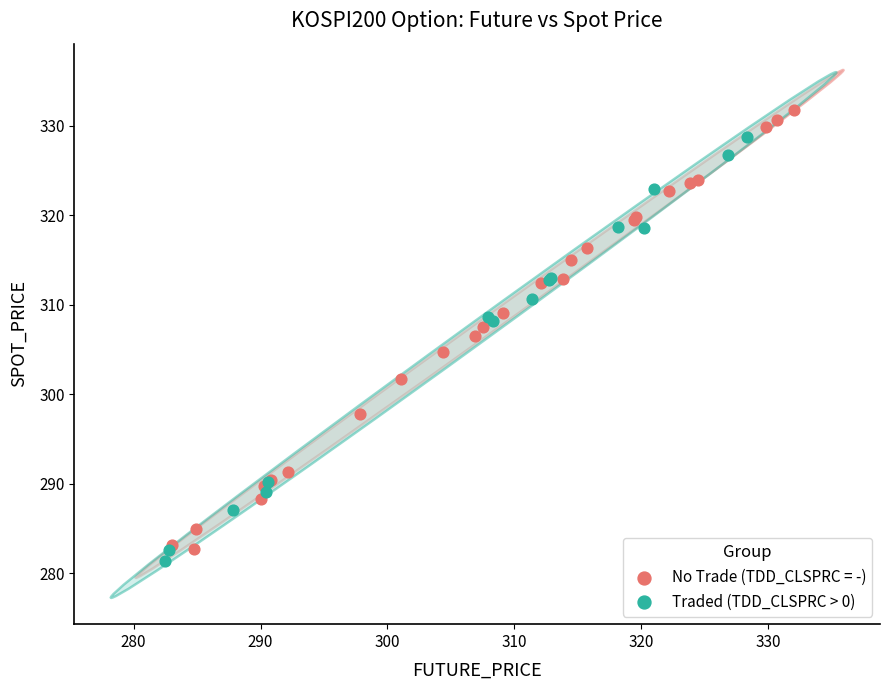

Which series reaches the maximum Y coordinate?

No Trade (TDD_CLSPRC = -)